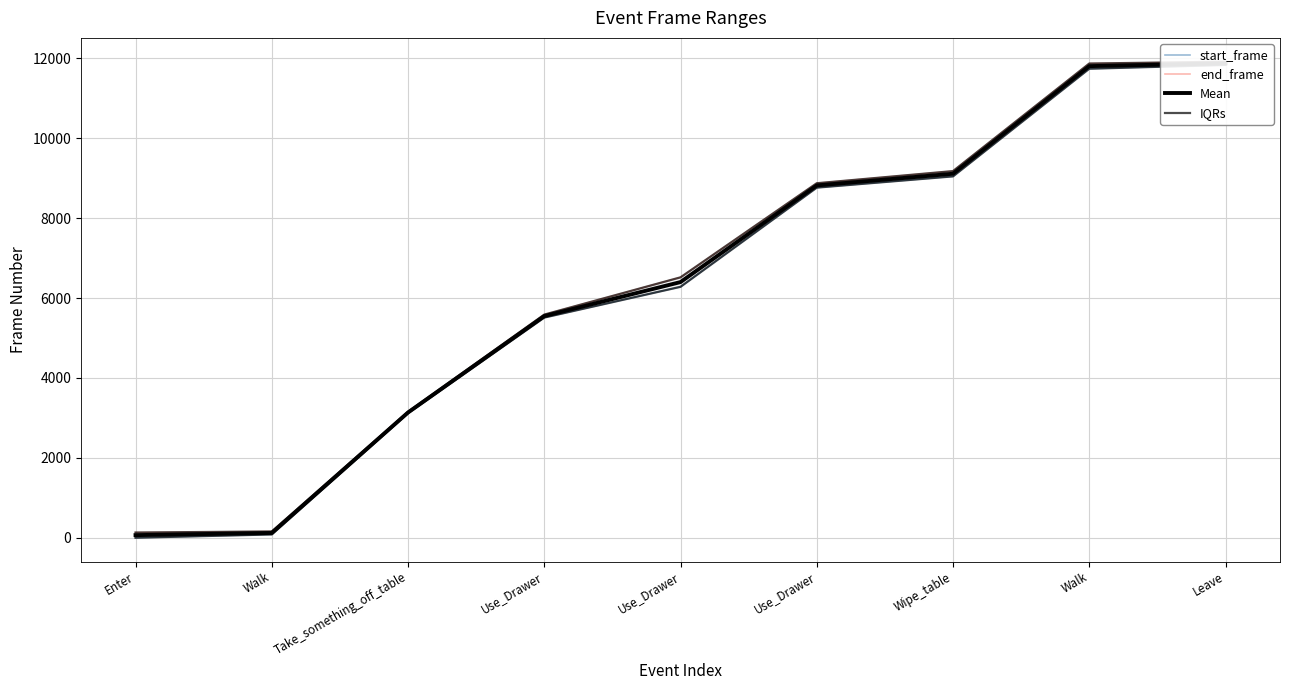

Is the value of end_frame at Enter greater than the value of IQRs at Walk?

Yes